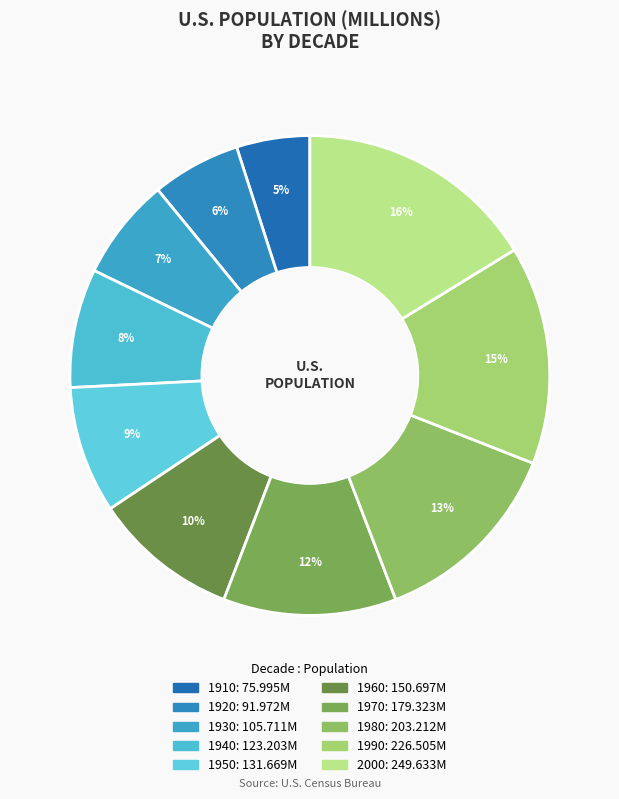

Is it true that 1920 is 6% of the pie?

True